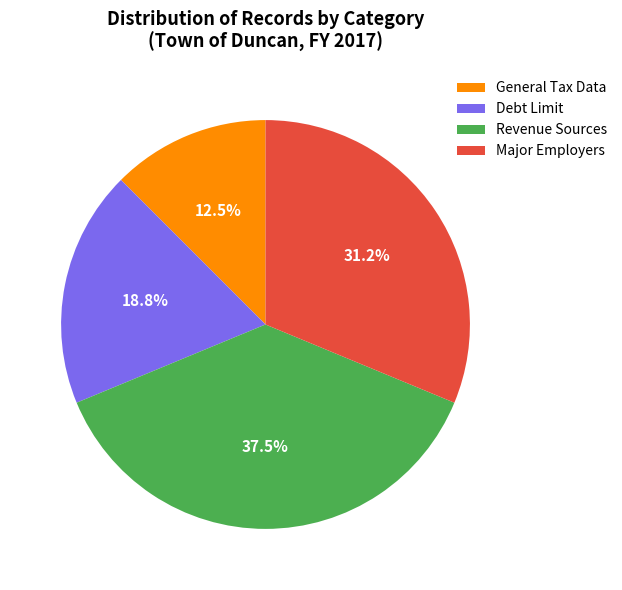

What is the smallest slice in the pie chart?

General Tax Data